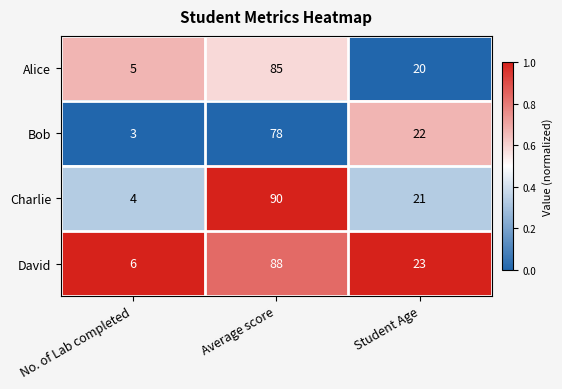

Reading left to right, extract all data points from this chart.

Alice: 5	85	20
Bob: 3	78	22
Charlie: 4	90	21
David: 6	88	23